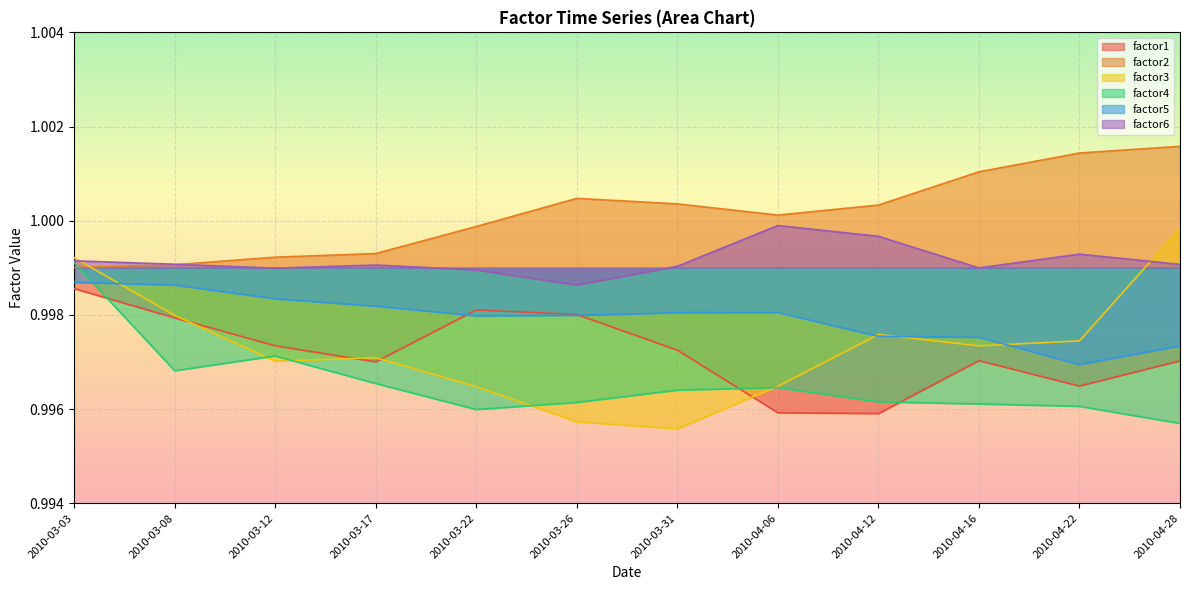

What is the label of the 5th point from the left?

2010-03-22